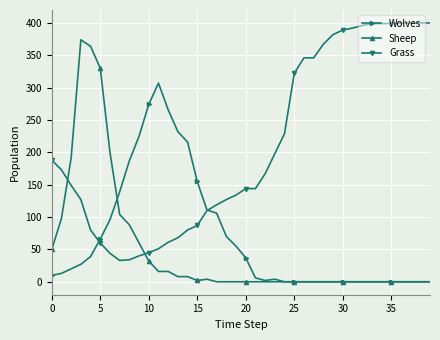

Does the chart display data point markers on the line(s)?

Yes